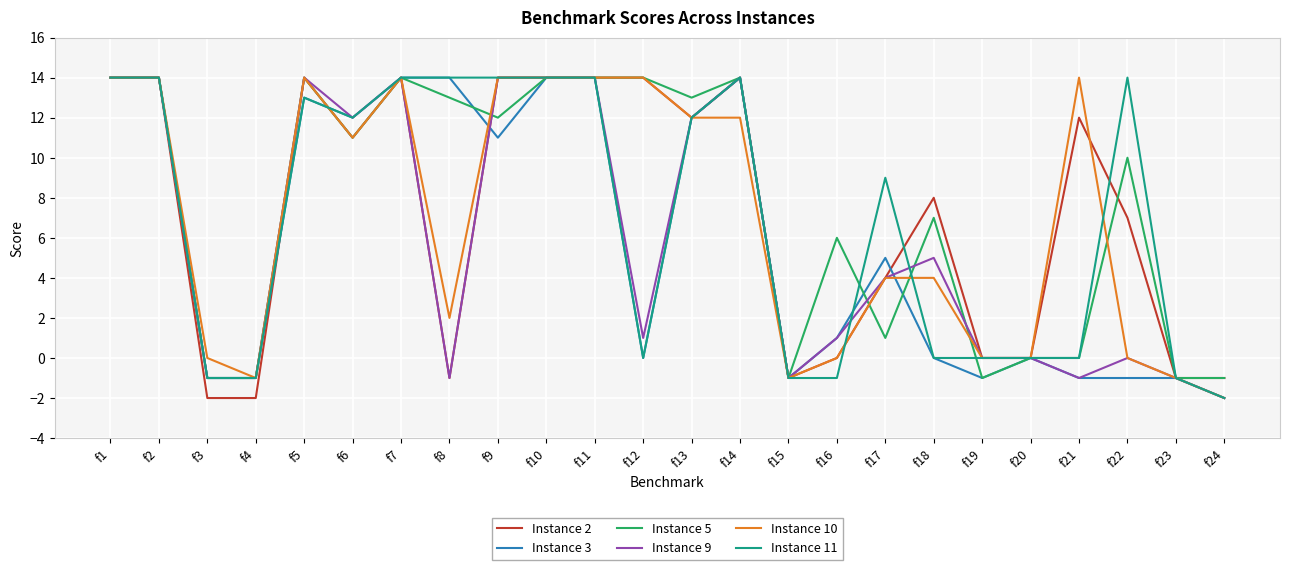

Reading left to right, extract all data points from this chart.

Instance 2: f1=14	f2=14	f3=-2	f4=-2	f5=14	f6=11	f7=14	f8=-1	f9=14	f10=14	f11=14	f12=14	f13=12	f14=14	f15=-1	f16=0	f17=4	f18=8	f19=0	f20=0	f21=12	f22=7	f23=-1	f24=-1
Instance 3: f1=14	f2=14	f3=-1	f4=-1	f5=13	f6=12	f7=14	f8=14	f9=11	f10=14	f11=14	f12=0	f13=12	f14=14	f15=-1	f16=1	f17=5	f18=0	f19=-1	f20=0	f21=-1	f22=-1	f23=-1	f24=-2
Instance 5: f1=14	f2=14	f3=-1	f4=-1	f5=14	f6=11	f7=14	f8=13	f9=12	f10=14	f11=14	f12=14	f13=13	f14=14	f15=-1	f16=6	f17=1	f18=7	f19=-1	f20=0	f21=0	f22=10	f23=-1	f24=-1
Instance 9: f1=14	f2=14	f3=-1	f4=-1	f5=14	f6=12	f7=14	f8=-1	f9=14	f10=14	f11=14	f12=1	f13=12	f14=14	f15=-1	f16=1	f17=4	f18=5	f19=0	f20=0	f21=-1	f22=0	f23=-1	f24=-2
Instance 10: f1=14	f2=14	f3=0	f4=-1	f5=14	f6=11	f7=14	f8=2	f9=14	f10=14	f11=14	f12=14	f13=12	f14=12	f15=-1	f16=0	f17=4	f18=4	f19=0	f20=0	f21=14	f22=0	f23=-1	f24=-2
Instance 11: f1=14	f2=14	f3=-1	f4=-1	f5=13	f6=12	f7=14	f8=14	f9=14	f10=14	f11=14	f12=0	f13=12	f14=14	f15=-1	f16=-1	f17=9	f18=0	f19=0	f20=0	f21=0	f22=14	f23=-1	f24=-2